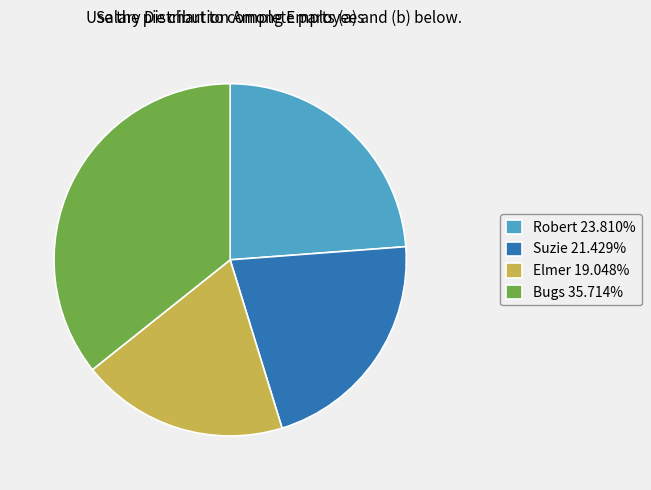

The Elmer slice represents 19% of the pie. True or false?

True